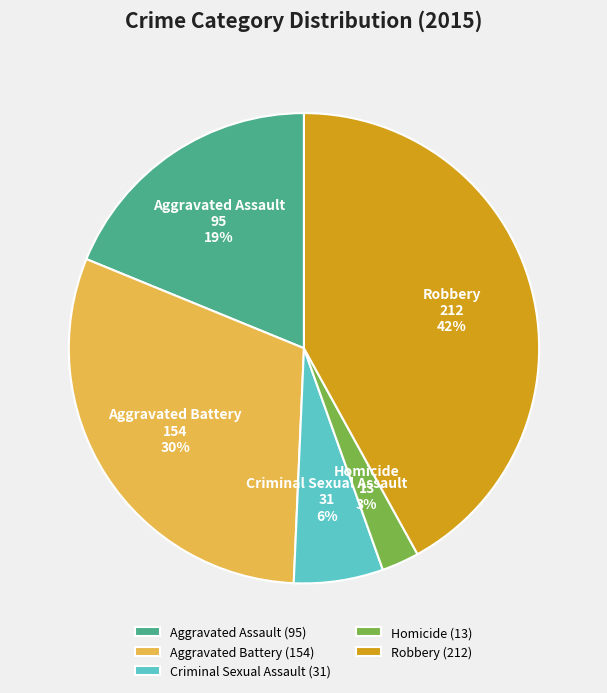

Rank the categories by value from lowest to highest.

Homicide, Criminal Sexual Assault, Aggravated Assault, Aggravated Battery, Robbery